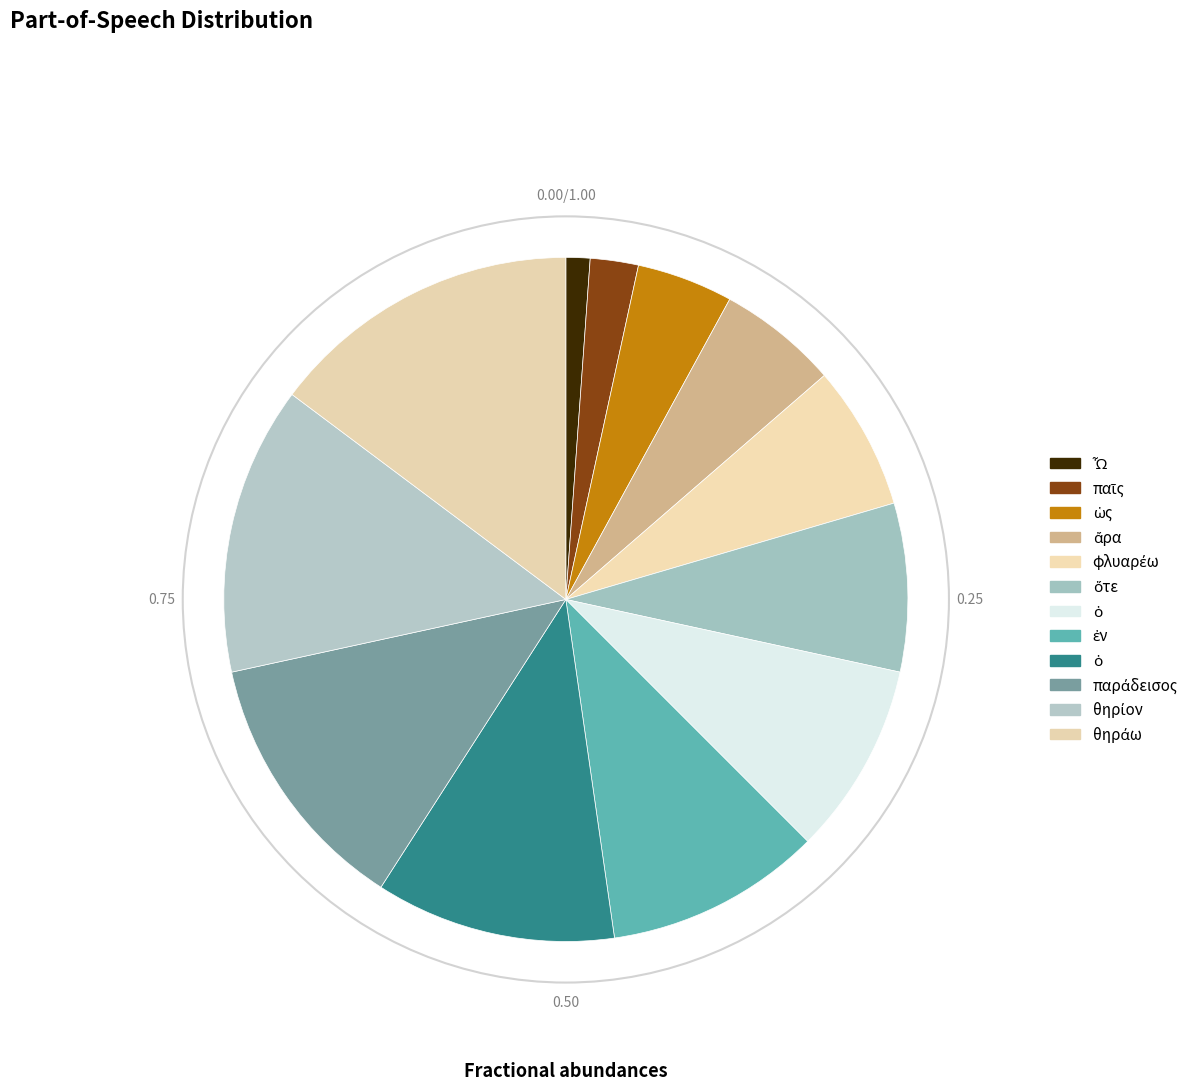

Count the number of slices in the pie.

12